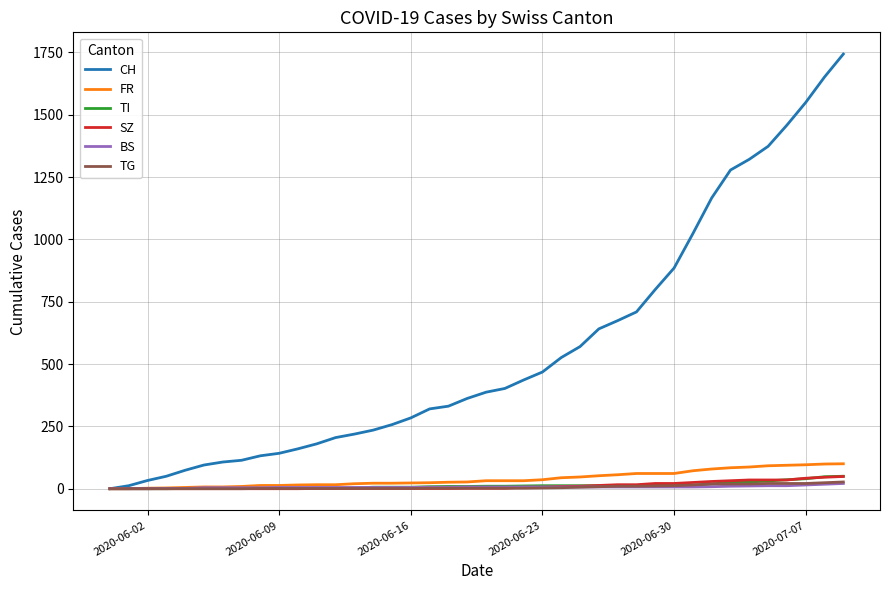

Which series has the widest spread of values?

CH